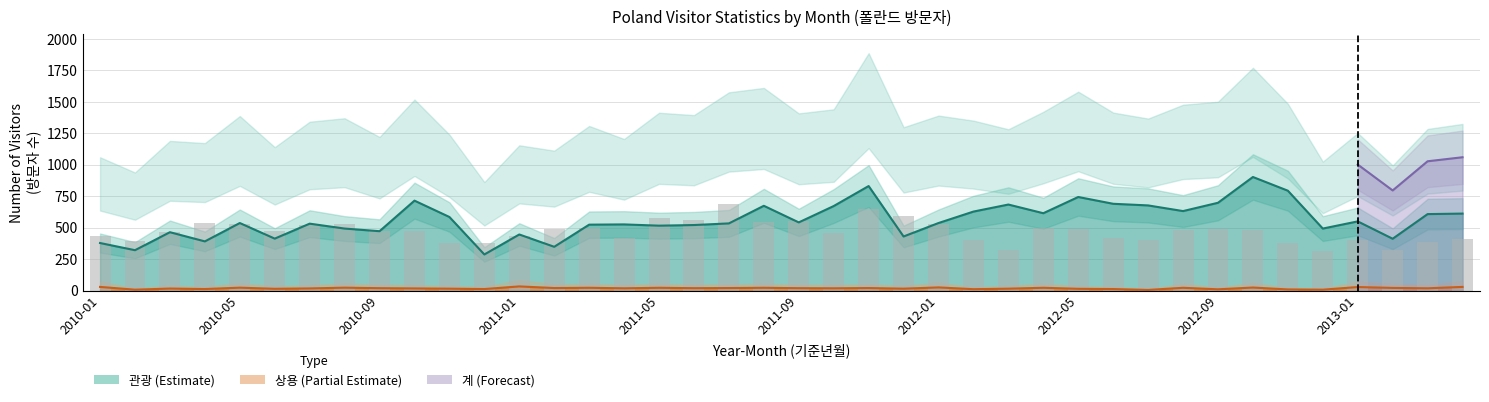

Between 12 and 2010-05, which is larger?

12